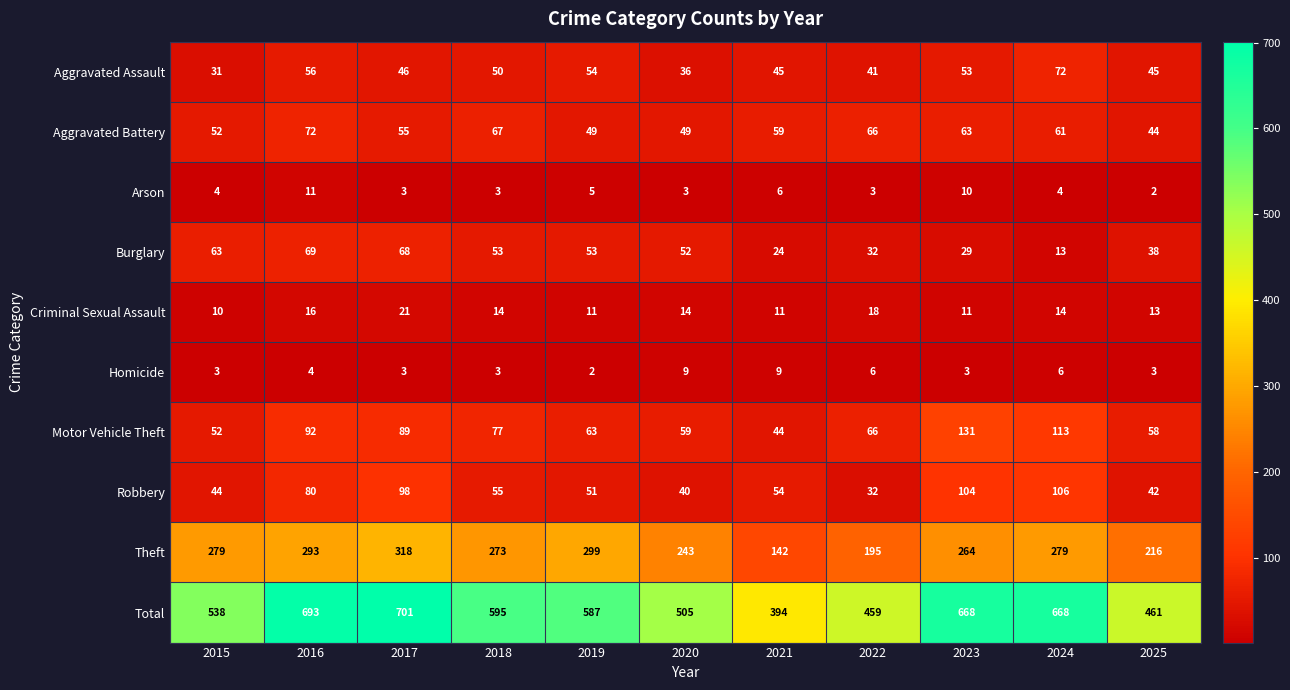

Is it true that Robbery equals 55 at 2018?

True